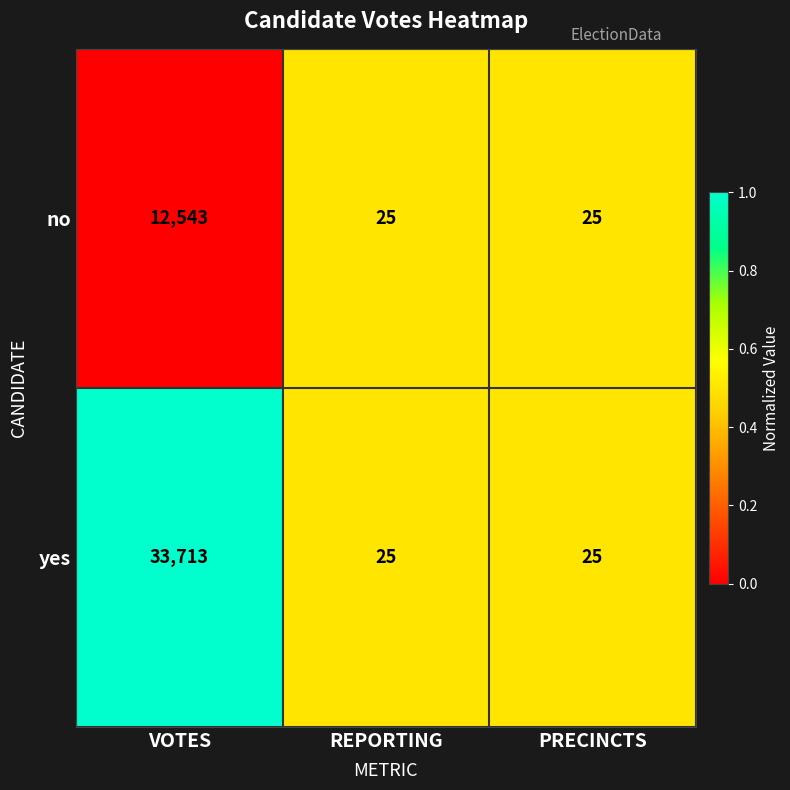

What is the total value across all series at PRECINCTS?

50